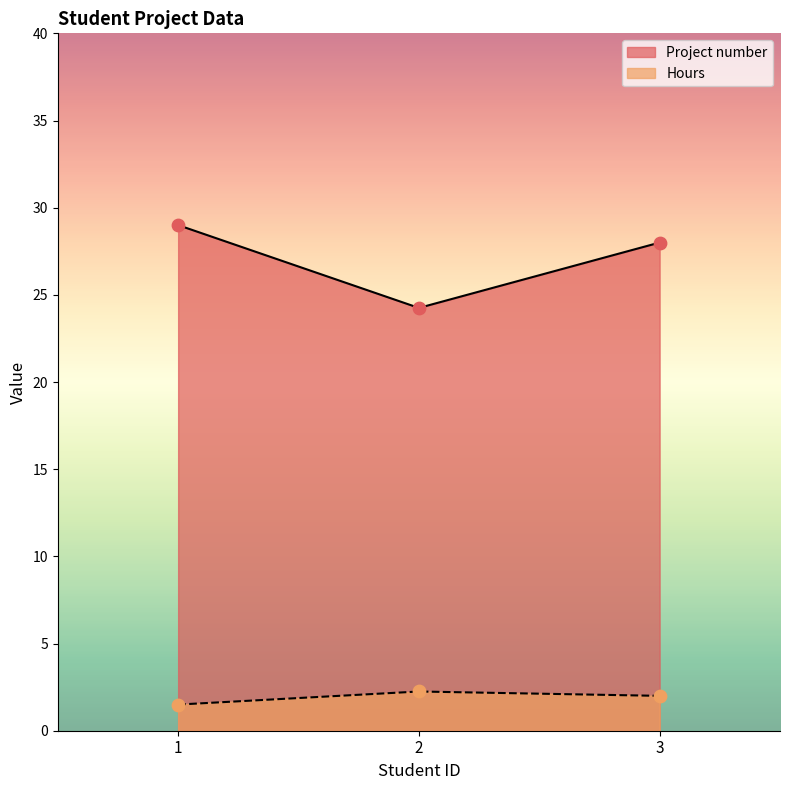

What are all the series names shown in the legend?

Project number, Hours